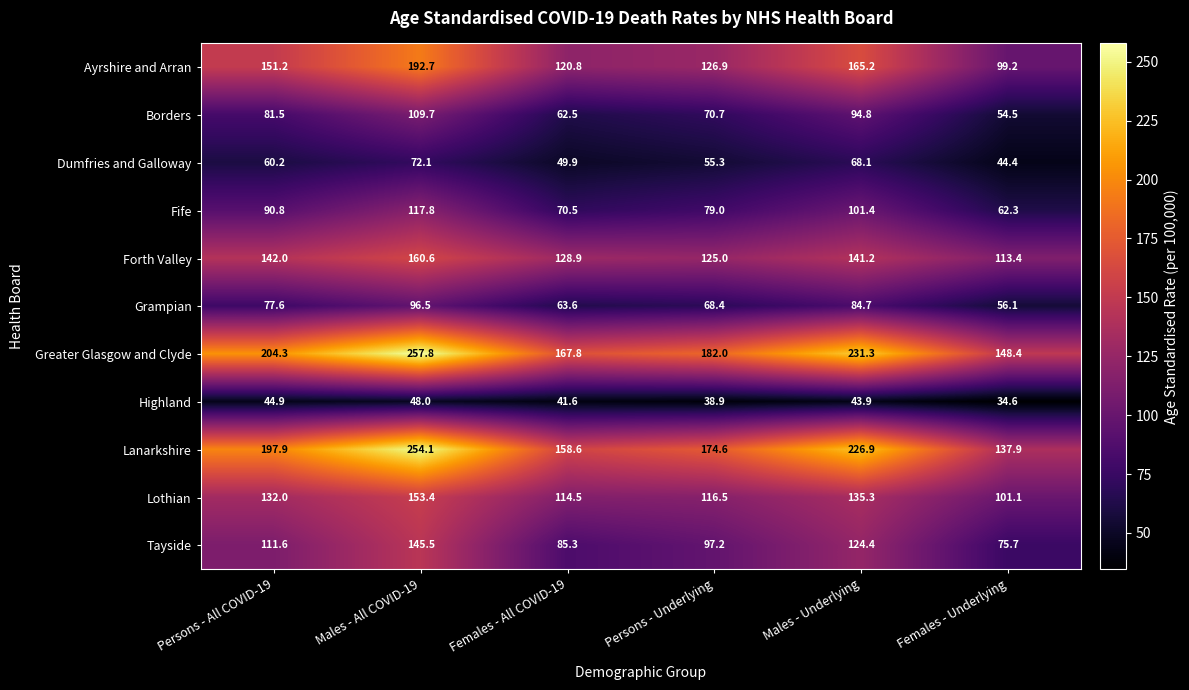

The value of Ayrshire and Arran at Males - Underlying is 39.8. True or false?

False